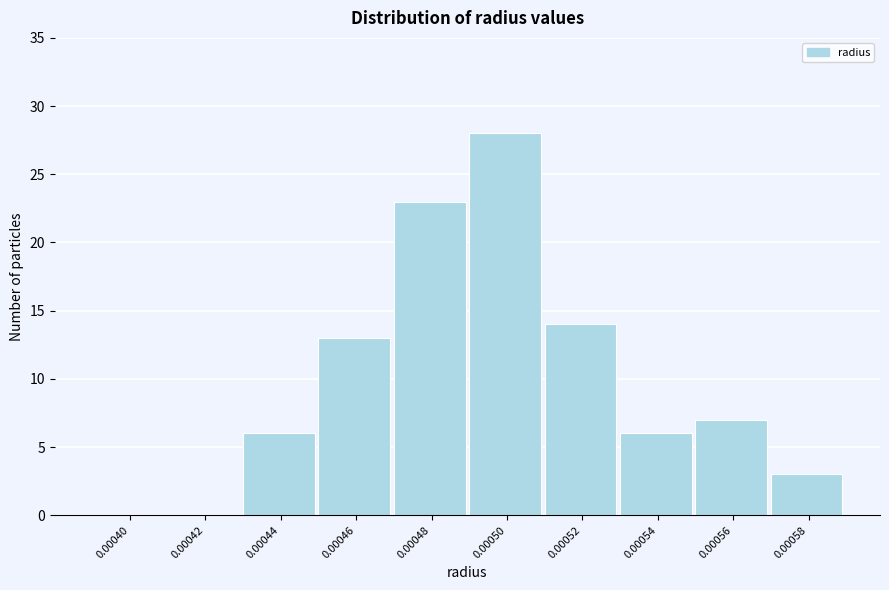

Reading right to left, extract all data points from this chart.

0.00058=3	0.00056=7	0.00054=6	0.00052=14	0.00050=28	0.00048=23	0.00046=13	0.00044=6	0.00042=0	0.00040=0